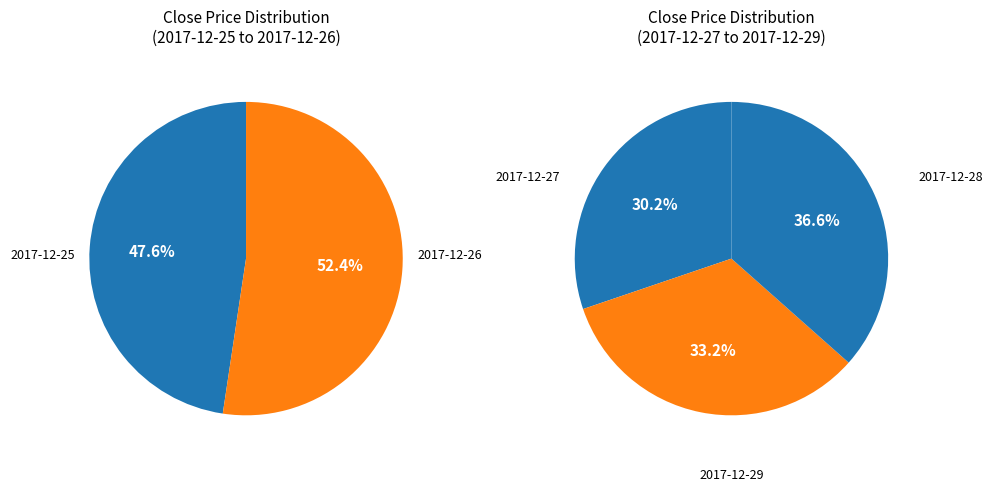

Count the number of slices in the pie.

5